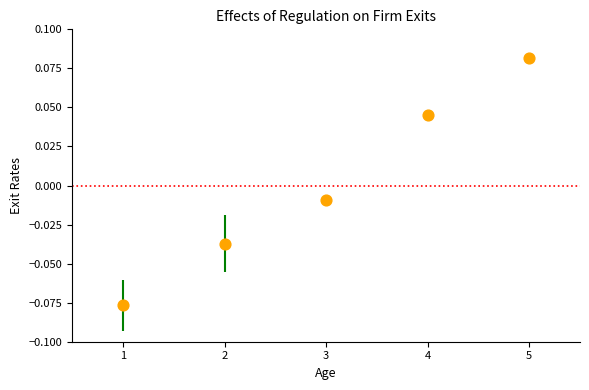

What is the range of X values (max minus min)?

4.0